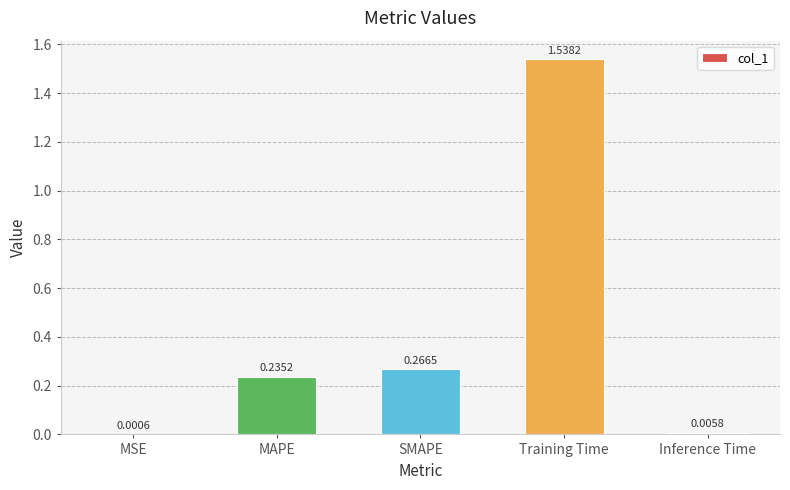

Are the bars horizontal?

No